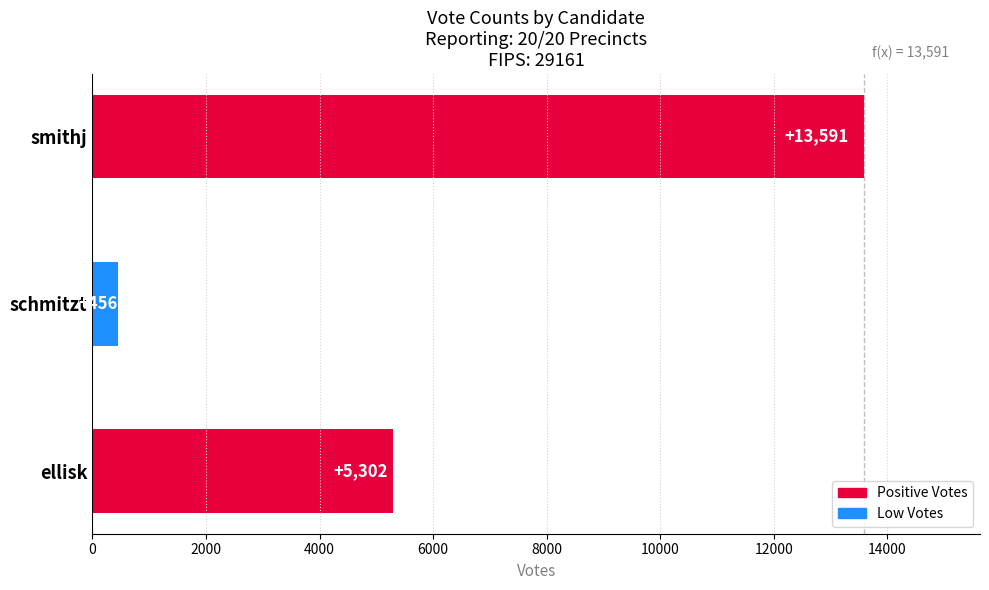

Which category has the highest value across all series?

smithj